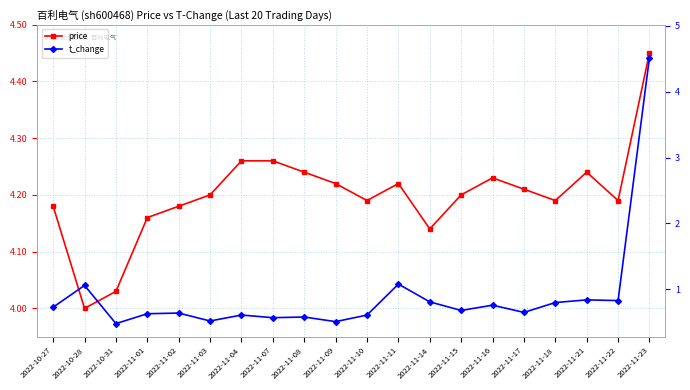

Reading left to right, list all the values displayed in this chart.

price: 2022-10-27=4.2	2022-10-28=4.0	2022-10-31=4.0	2022-11-01=4.2	2022-11-02=4.2	2022-11-03=4.2	2022-11-04=4.3	2022-11-07=4.3	2022-11-08=4.2	2022-11-09=4.2	2022-11-10=4.2	2022-11-11=4.2	2022-11-14=4.1	2022-11-15=4.2	2022-11-16=4.2	2022-11-17=4.2	2022-11-18=4.2	2022-11-21=4.2	2022-11-22=4.2	2022-11-23=4.5
t_change: 2022-10-27=0.7	2022-10-28=1.1	2022-10-31=0.5	2022-11-01=0.6	2022-11-02=0.6	2022-11-03=0.5	2022-11-04=0.6	2022-11-07=0.6	2022-11-08=0.6	2022-11-09=0.5	2022-11-10=0.6	2022-11-11=1.1	2022-11-14=0.8	2022-11-15=0.7	2022-11-16=0.8	2022-11-17=0.7	2022-11-18=0.8	2022-11-21=0.8	2022-11-22=0.8	2022-11-23=4.5